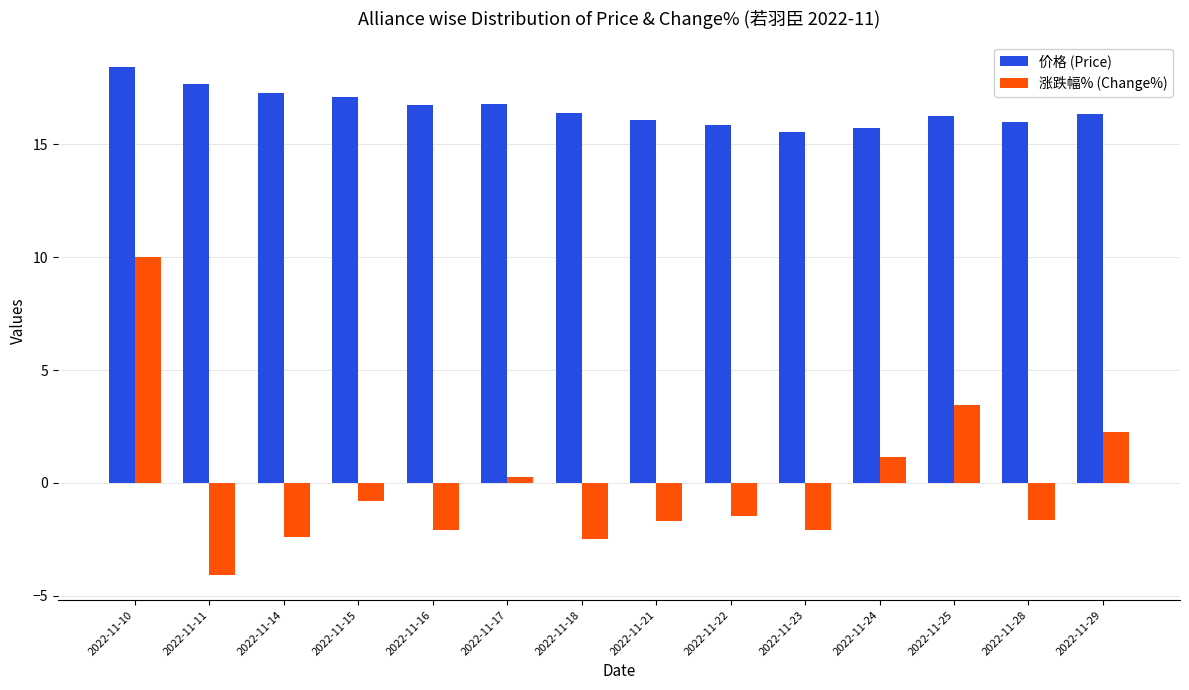

The 涨跌幅% (Change%) series shows 5.6 at 2022-11-25. True or false?

False